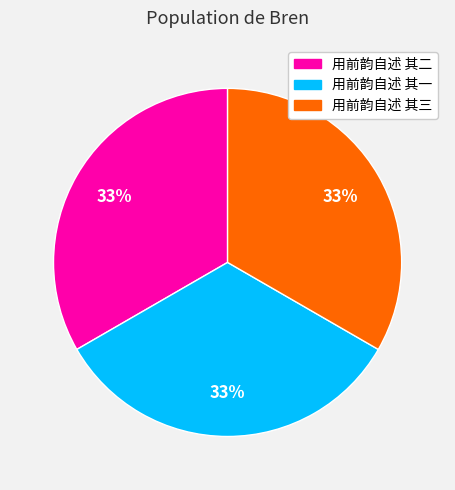

What is the ratio of the value at 用前韵自述 其二 to the value at 用前韵自述 其三?

1.0